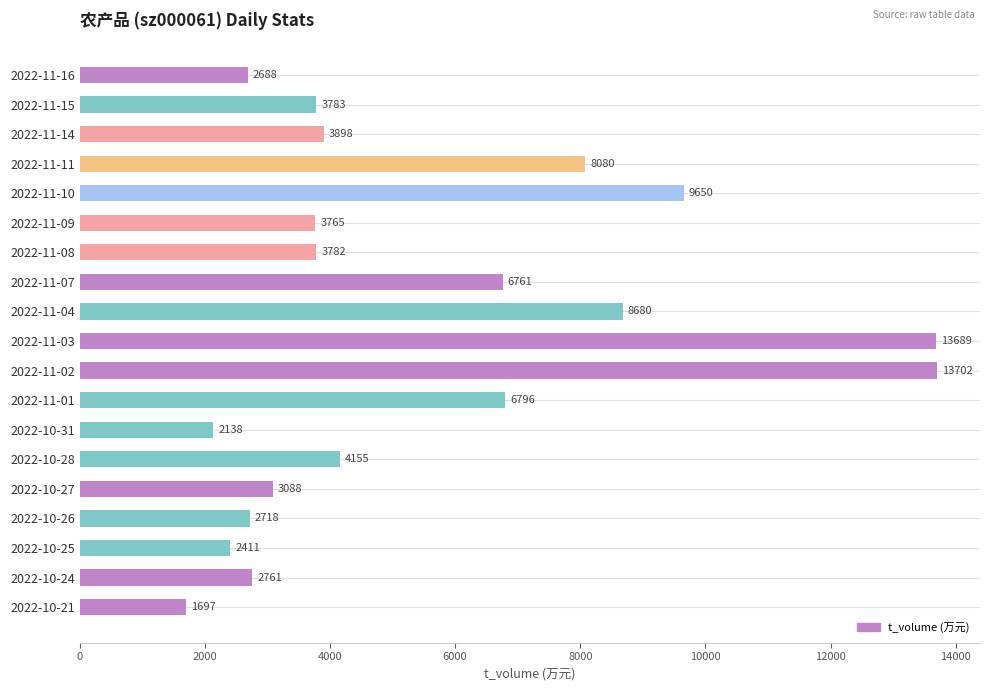

What is the ratio of the value at 2022-10-21 to the value at 2022-11-14?

0.4